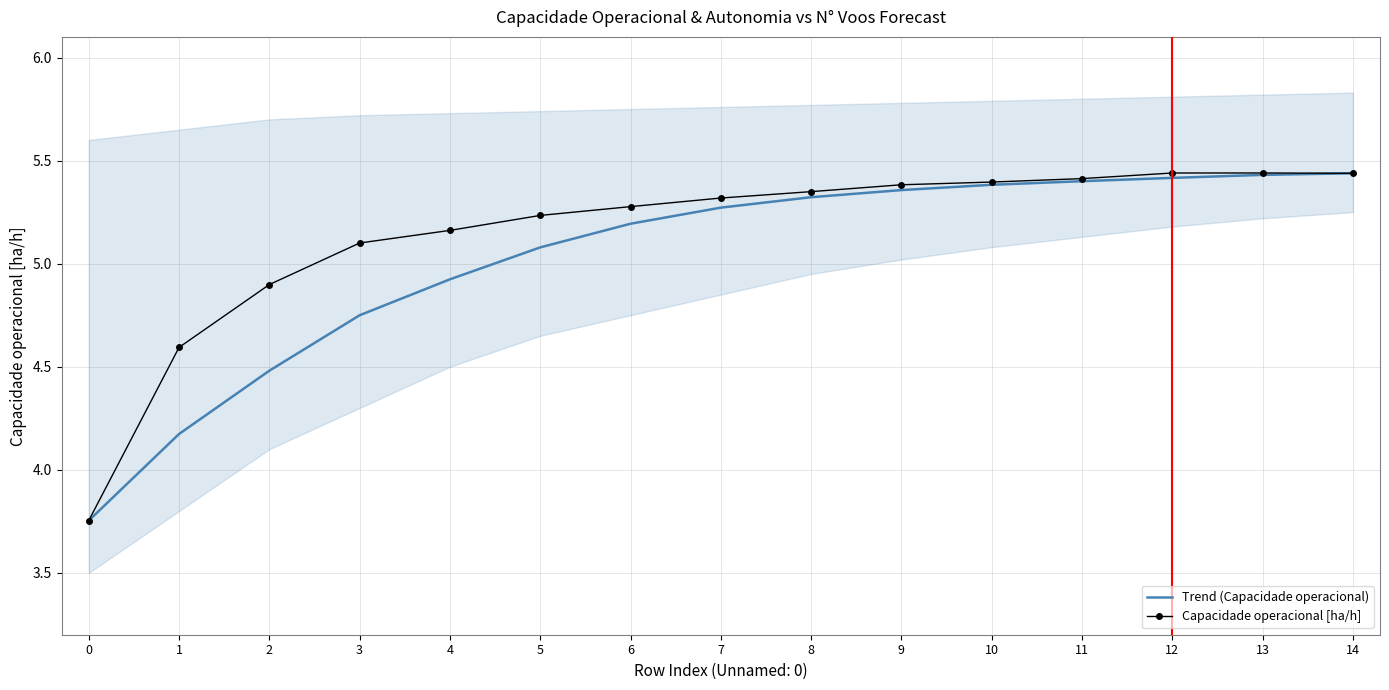

Reading left to right, extract all data points from this chart.

Trend (Capacidade operacional): 3.8	4.2	4.5	4.7	4.9	5.1	5.2	5.3	5.3	5.4	5.4	5.4	5.4	5.4	5.4
Capacidade operacional [ha/h]: 3.8	4.6	4.9	5.1	5.2	5.2	5.3	5.3	5.3	5.4	5.4	5.4	5.4	5.4	5.4